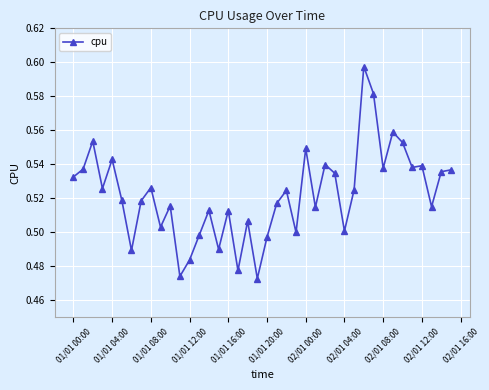

What is the sum of all values?

20.9